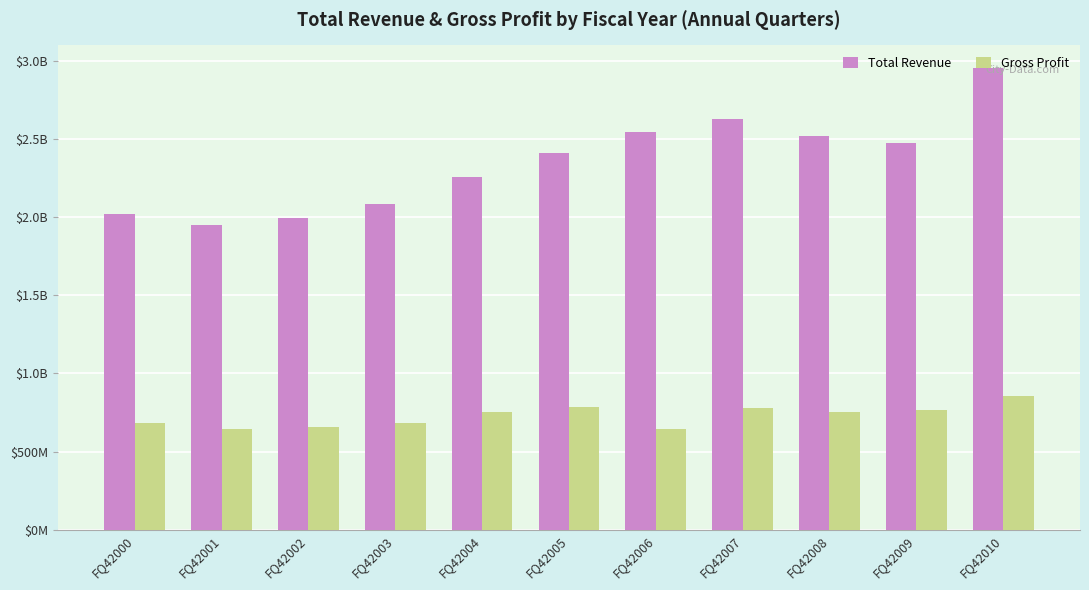

List the series in order of their peak value, lowest first.

Gross Profit, Total Revenue